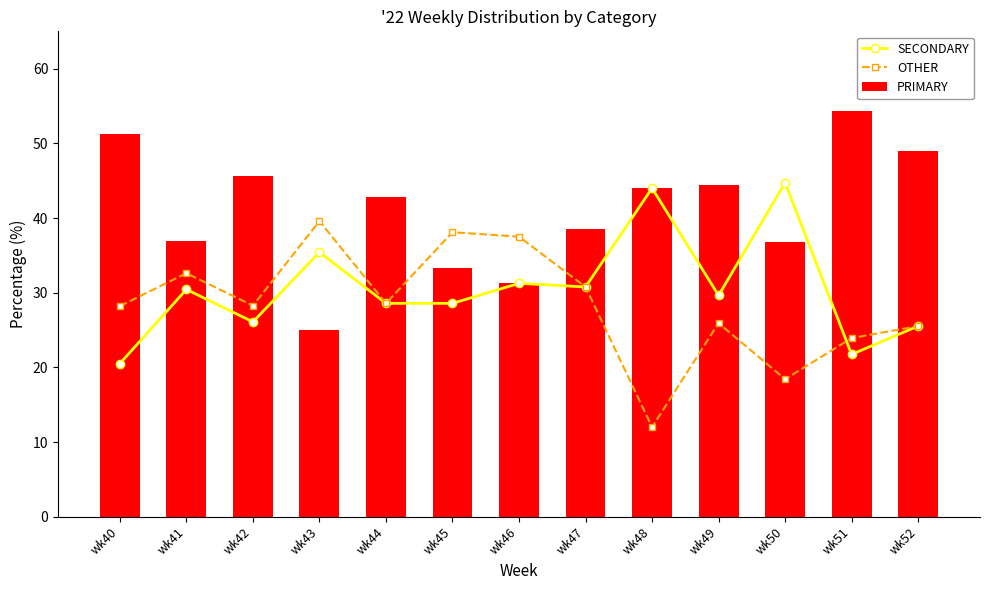

Rank the series at wk42 from highest to lowest value.

PRIMARY, OTHER, SECONDARY